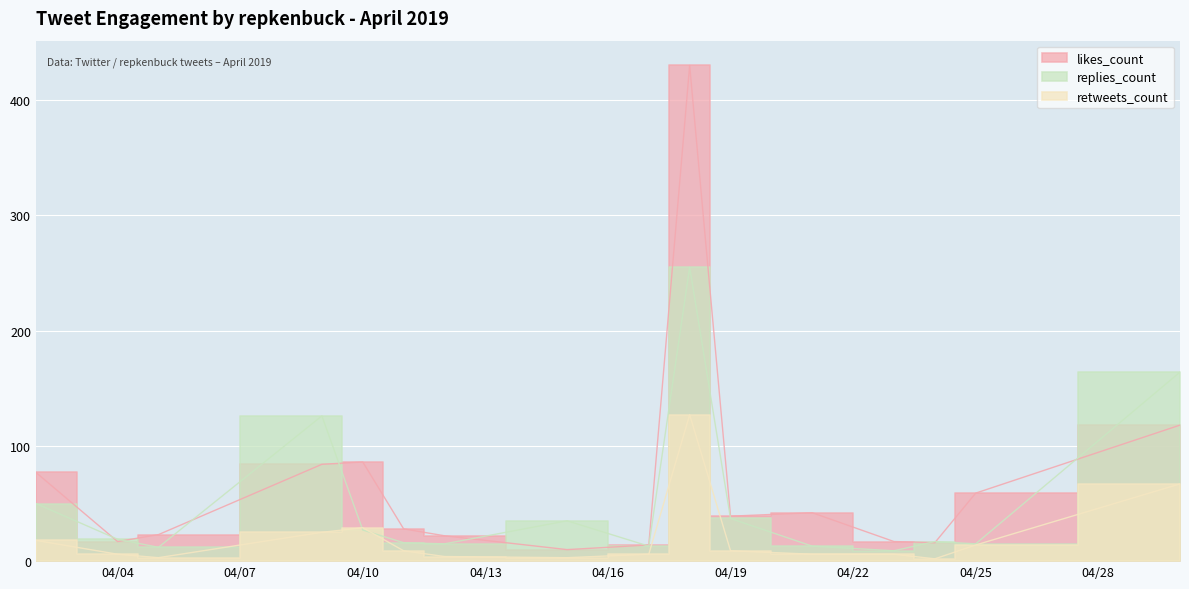

In likes_count, how many points are lower than both neighbors (excluding endpoints)?

7